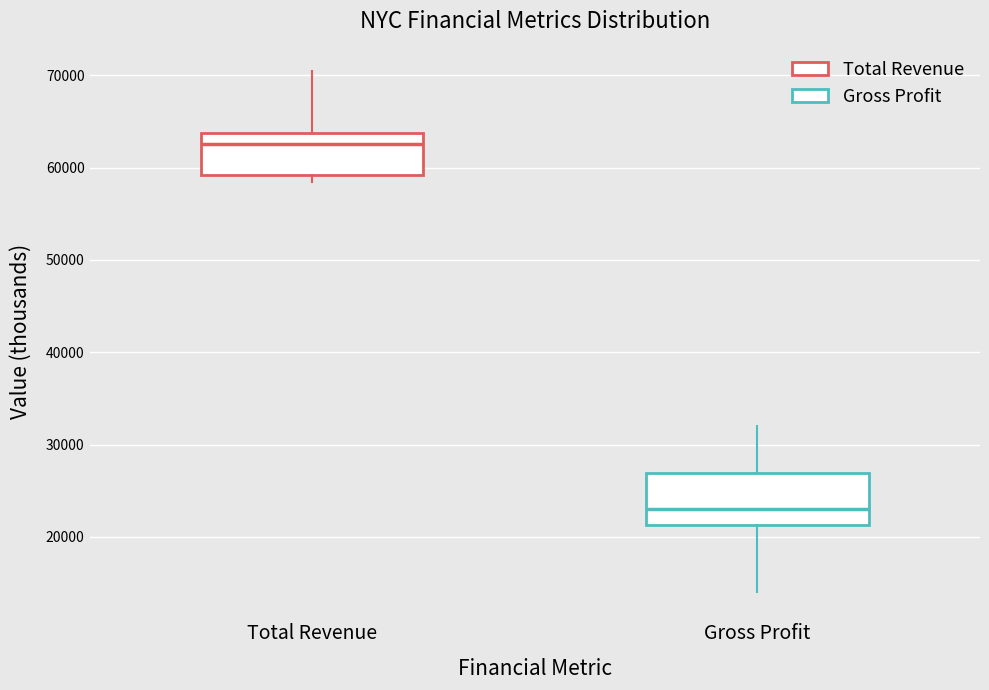

Reading left to right, transcribe this box plot: for each box, give where its median line is, the range the box spans, and where its two whiskers end, as read against the y-axis. The values are not printed on the chart, so give them approximately, as read against the axis.

Total Revenue: median 63000, box 59000 to 64000, whiskers 58000 to 71000
Gross Profit: median 23000, box 21000 to 27000, whiskers 14000 to 32000